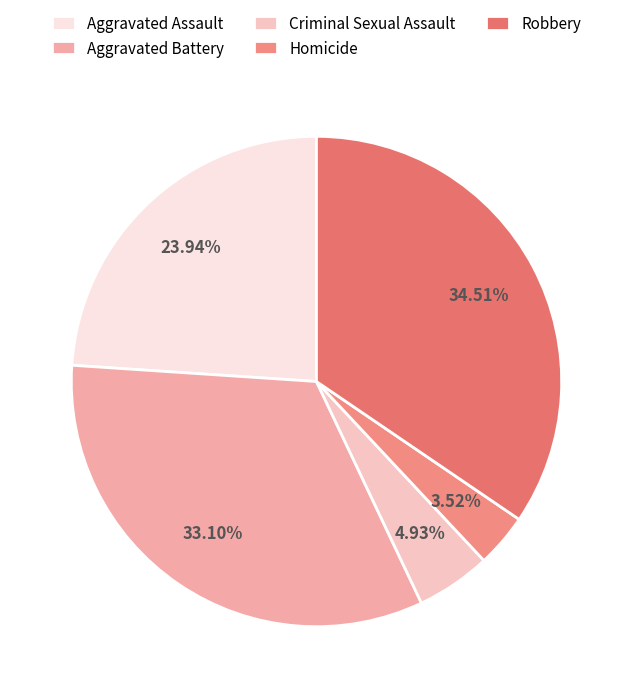

Rank the categories by value from lowest to highest.

Homicide, Criminal Sexual Assault, Aggravated Assault, Aggravated Battery, Robbery